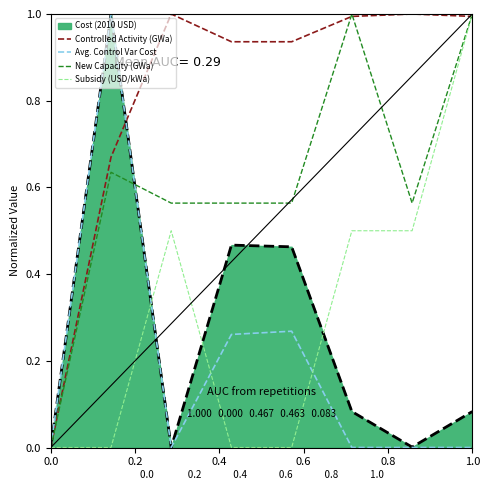

Which series has the largest total across all categories?

Controlled Activity (GWa)